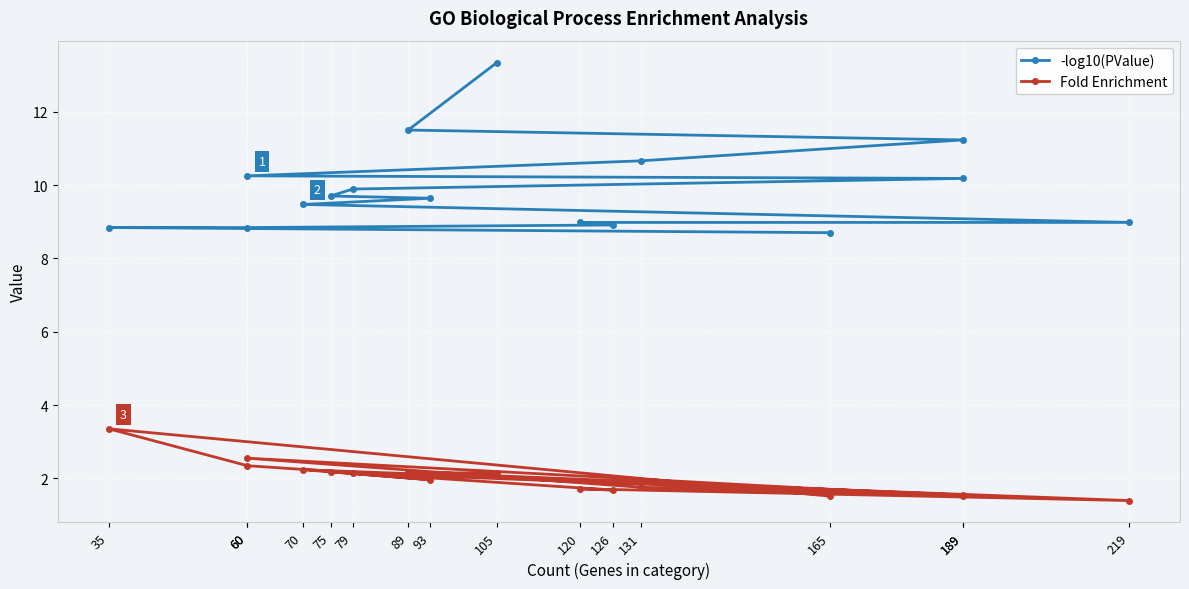

Is the value of Fold Enrichment at 35 greater than the value of -log10(PValue) at 105?

No